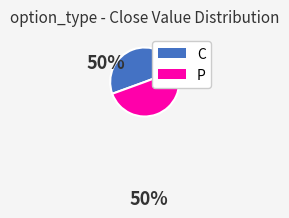

What is the ratio of the value at P to the value at C?

1.0